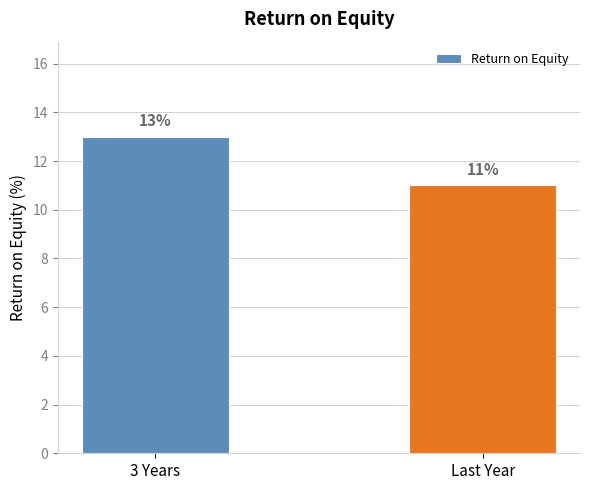

What is the difference between the maximum and minimum values?

2